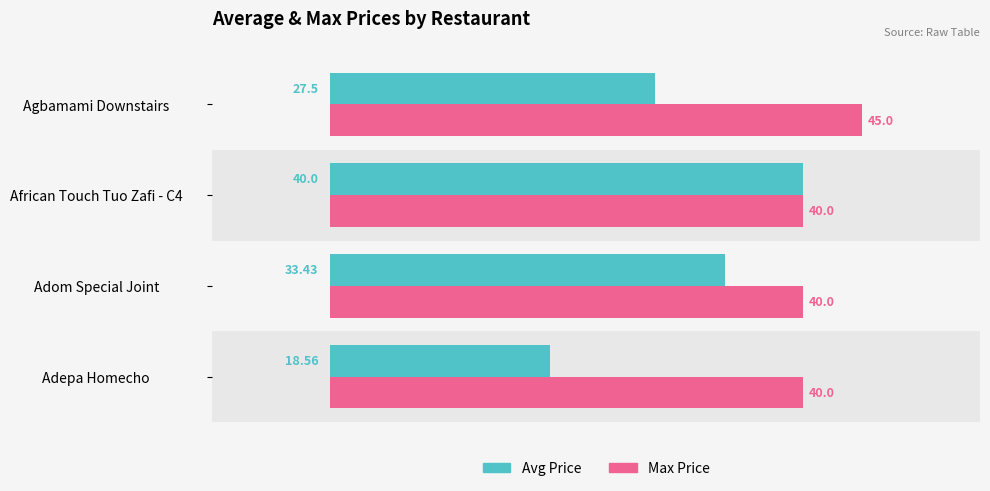

Which series has the largest total across all categories?

Max Price